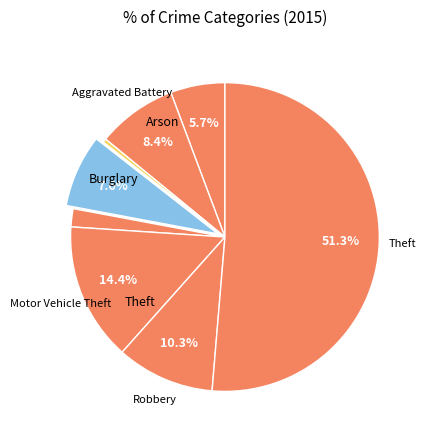

How many slices are in this pie chart?

8